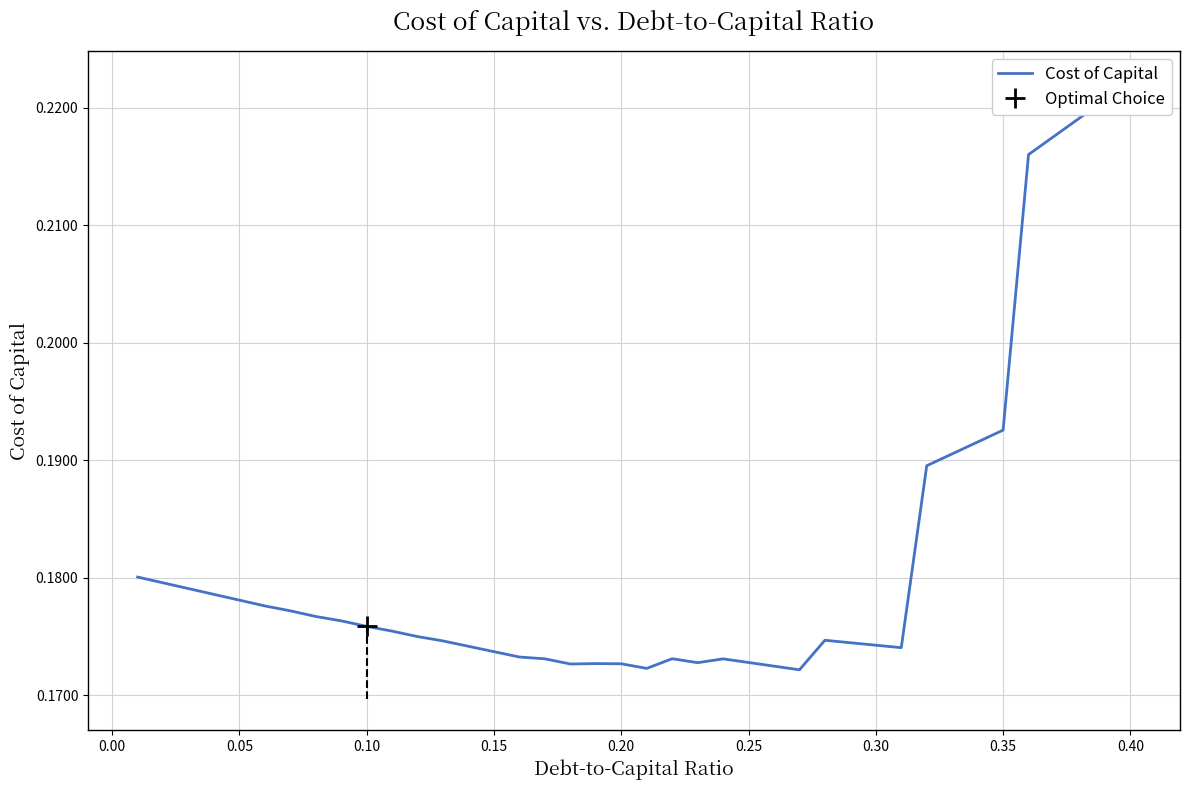

Reading left to right, transcribe all the data shown in this chart.

0.2	0.2	0.2	0.2	0.2	0.2	0.2	0.2	0.2	0.2	0.2	0.2	0.2	0.2	0.2	0.2	0.2	0.2	0.2	0.2	0.2	0.2	0.2	0.2	0.2	0.2	0.2	0.2	0.2	0.2	0.2	0.2	0.2	0.2	0.2	0.2	0.2	0.2	0.2	0.2